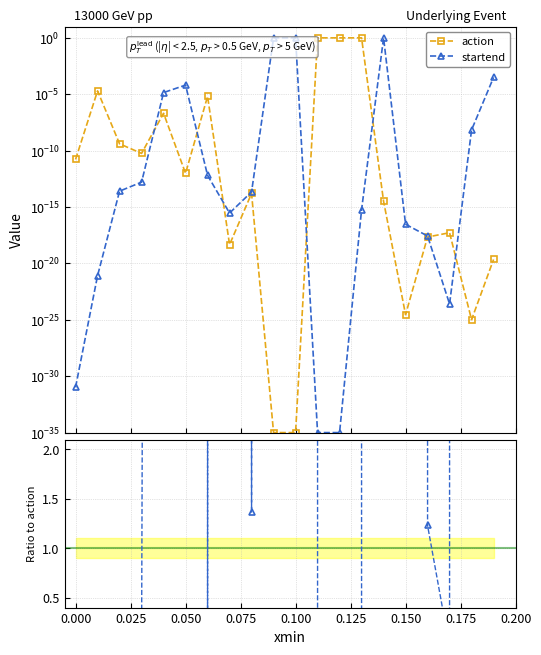

True or false: action and startend cross at least once.

True